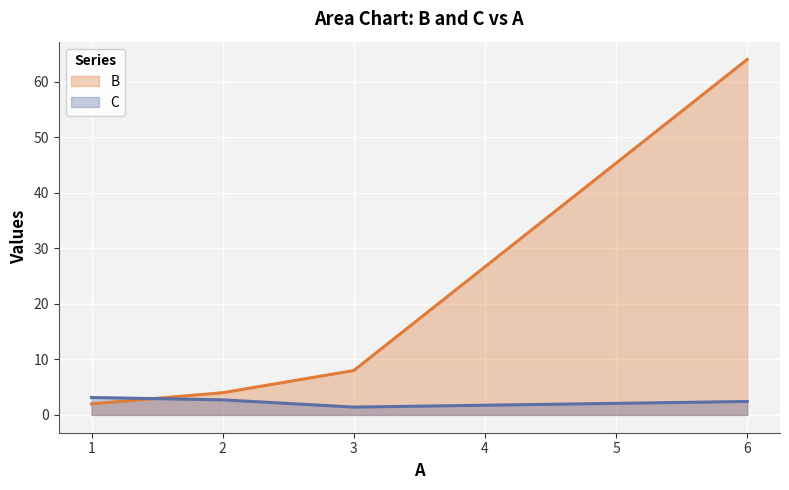

What position from the right is 6.0?

1